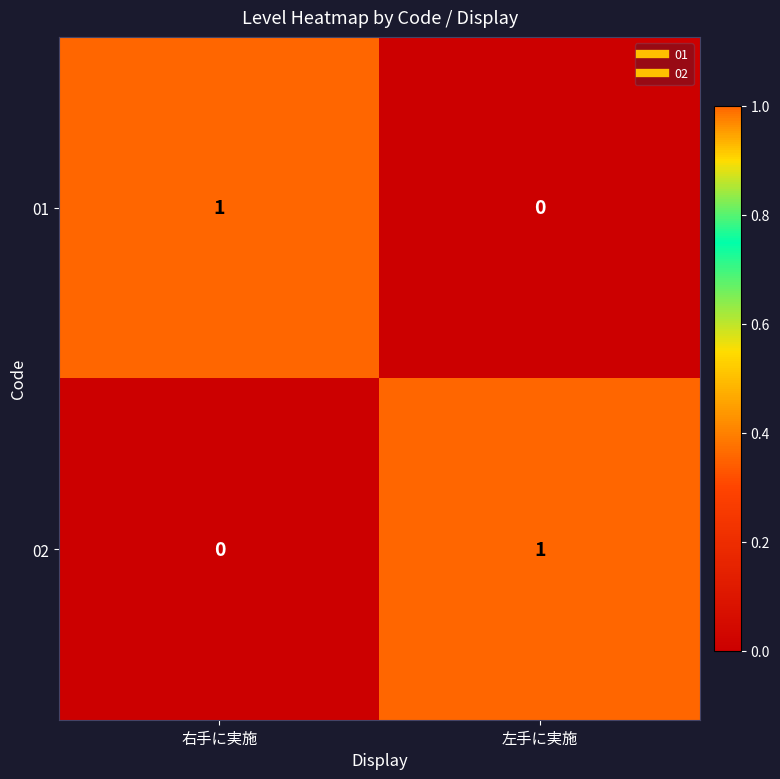

How many data points does each series have?

2